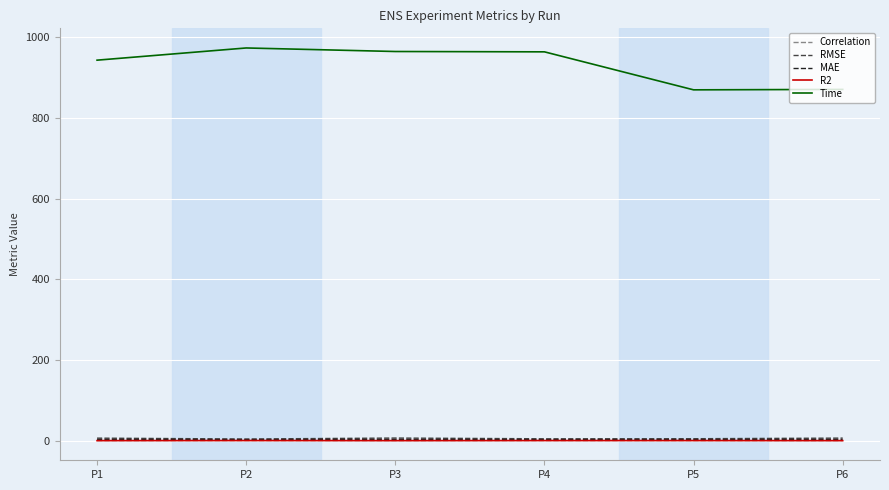

True or false: Correlation has more than 0 interior local peaks.

True